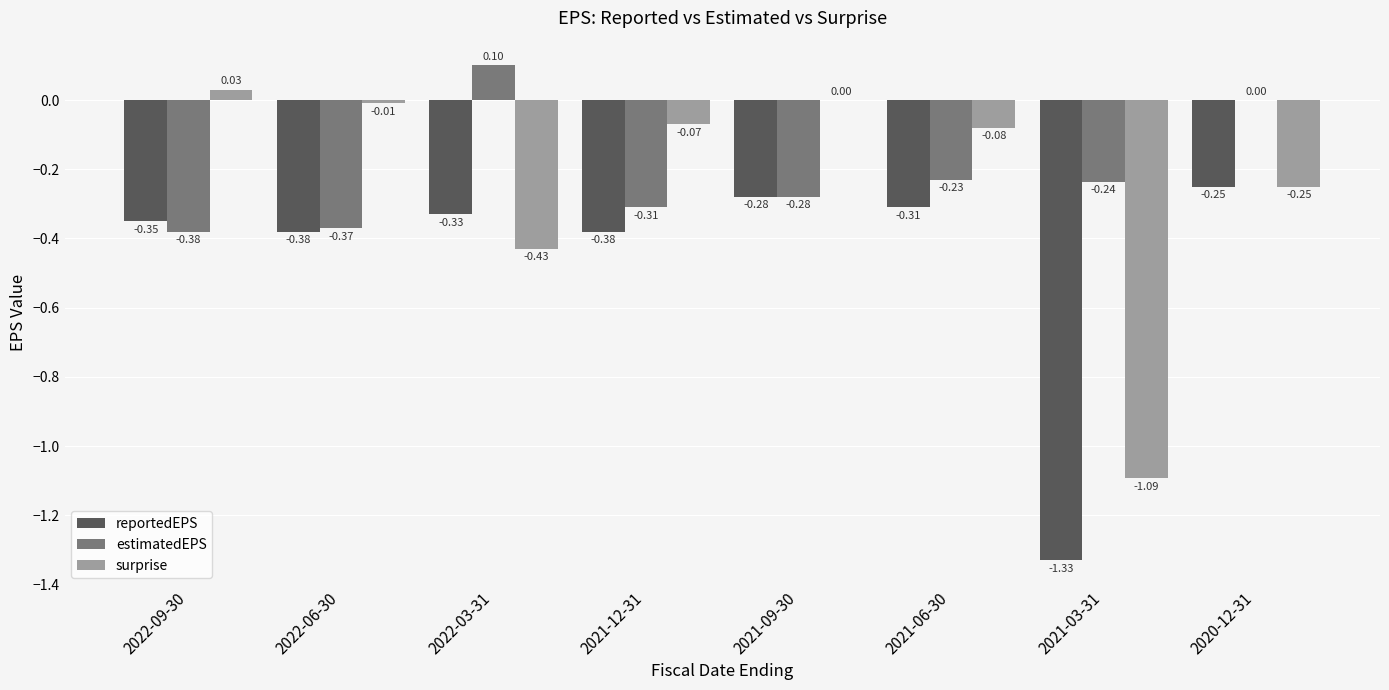

Is it true that surprise equals -0.4 at 2021-09-30?

False